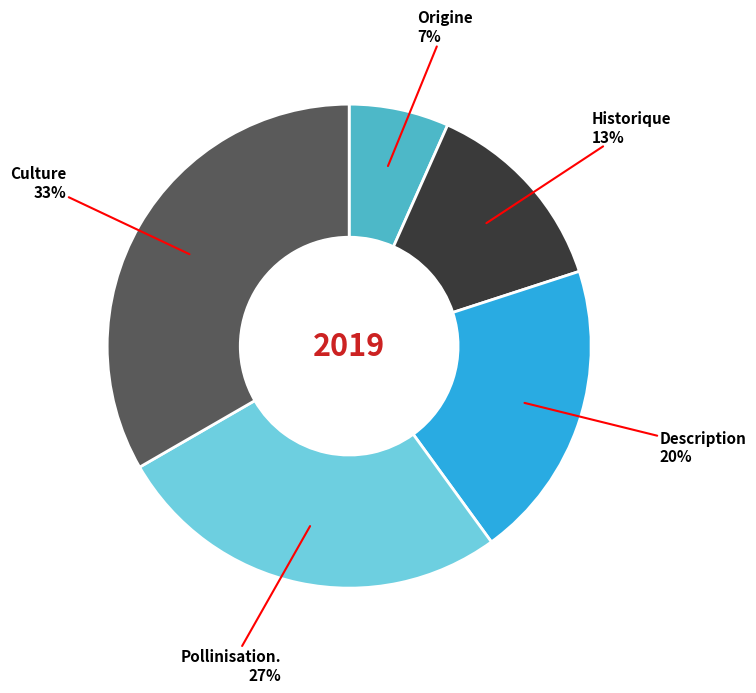

To the nearest percent, what is the average slice percentage?

20%